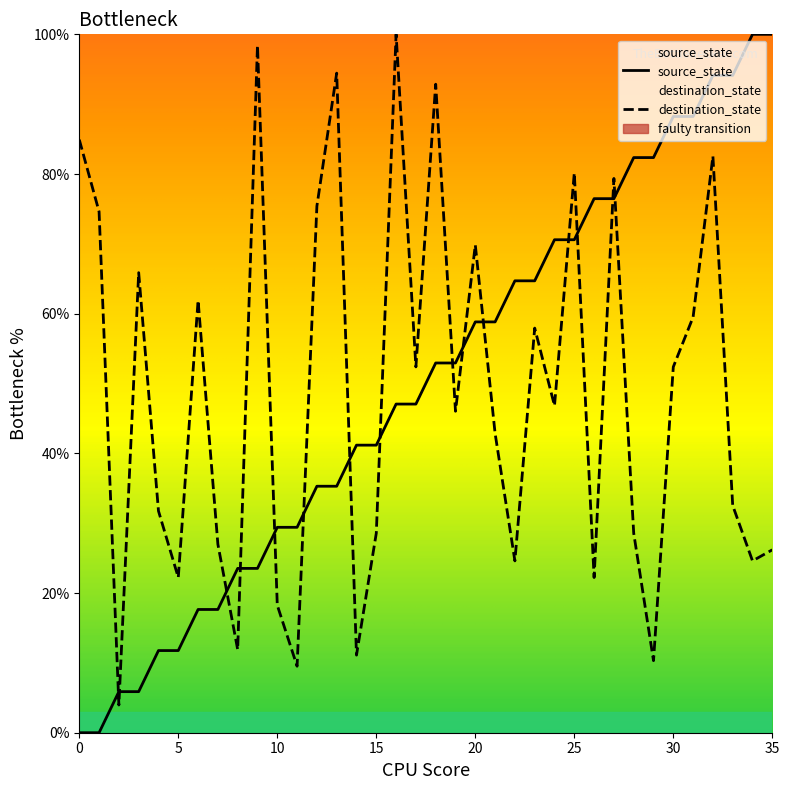

What is the value of the destination_state point at the 10th from the left?

98.4